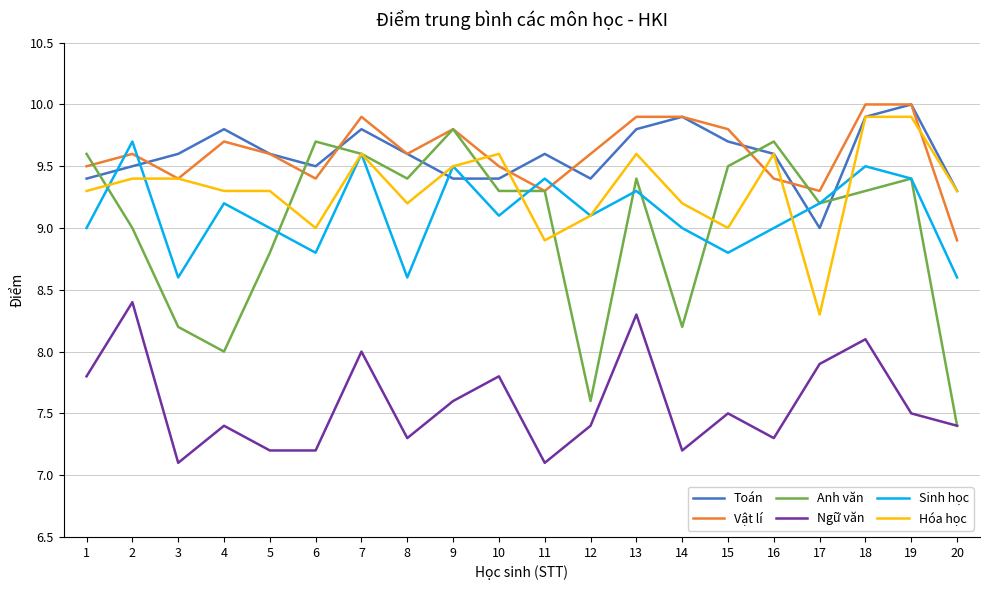

The value of Hóa học at 15 is 14.2. True or false?

False